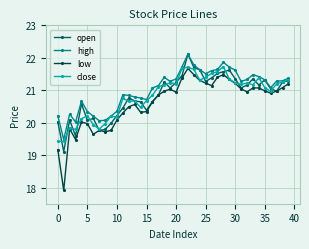

Reading right to left, what are all the values shown in this chart?

open: 21.3	21.2	21.0	21.0	21.3	21.2	21.4	21.2	21.1	21.4	21.6	21.6	21.5	21.4	21.3	21.6	21.7	22.1	21.4	21.2	21.1	21.2	20.9	20.6	20.4	20.6	20.7	20.8	20.4	20.2	20.0	19.8	19.8	20.1	20.1	20.6	19.6	20.1	19.1	20.0
high: 21.4	21.3	21.3	21.1	21.3	21.4	21.5	21.3	21.3	21.6	21.7	21.9	21.6	21.6	21.5	21.6	21.8	22.1	21.7	21.4	21.3	21.4	21.1	21.1	20.7	20.8	20.8	20.8	20.9	20.4	20.2	20.1	20.1	20.2	20.3	20.7	20.0	20.3	19.5	20.2
low: 21.2	21.1	21.0	20.9	21.0	21.1	21.1	20.9	21.0	21.2	21.3	21.5	21.4	21.1	21.2	21.3	21.5	21.7	21.4	20.9	21.0	21.0	20.9	20.6	20.3	20.3	20.6	20.5	20.3	20.1	19.8	19.7	19.8	19.6	20.0	20.0	19.5	19.8	17.9	19.2
close: 21.3	21.2	21.2	21.0	21.1	21.4	21.2	21.2	21.2	21.2	21.3	21.7	21.6	21.5	21.4	21.3	21.6	21.7	21.7	21.2	21.2	21.2	21.1	20.8	20.7	20.5	20.7	20.7	20.8	20.2	20.2	20.0	19.8	19.9	20.2	20.1	19.8	19.8	19.4	19.4